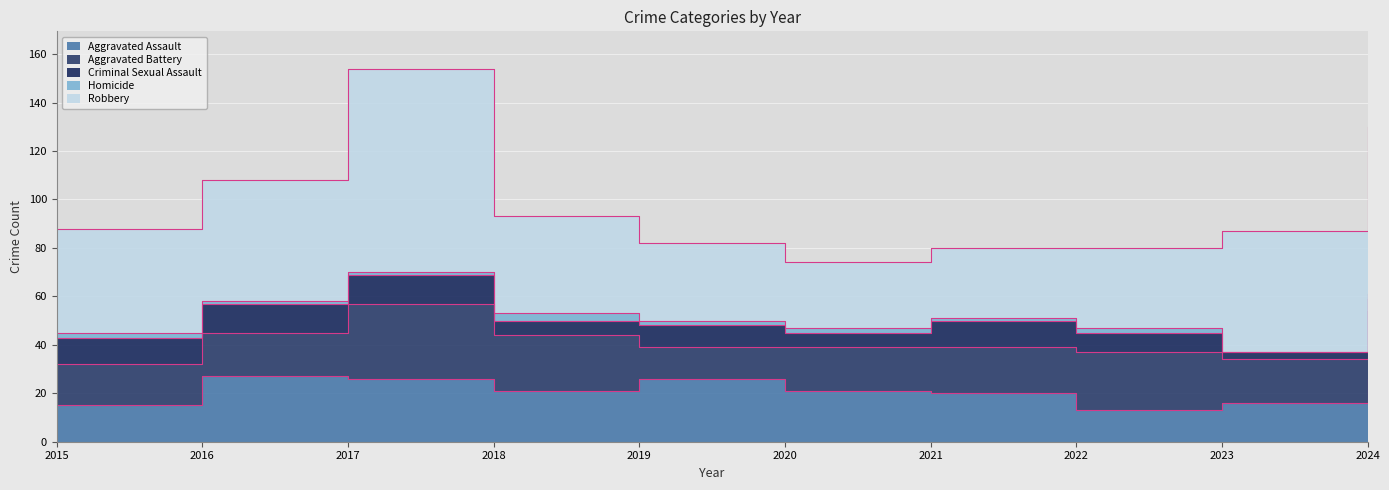

True or false: Aggravated Battery has more than 1 points higher than both neighbors.

True